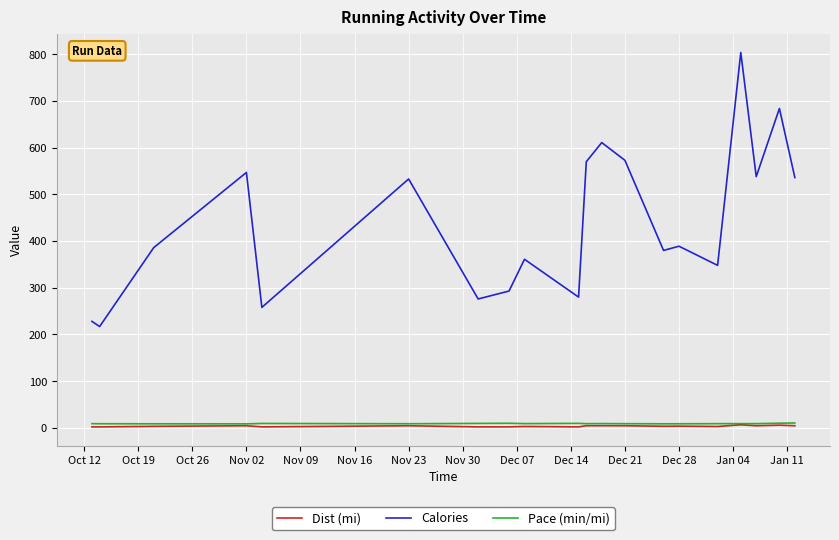

True or false: Pace (min/mi) and Calories intersect in this chart.

False